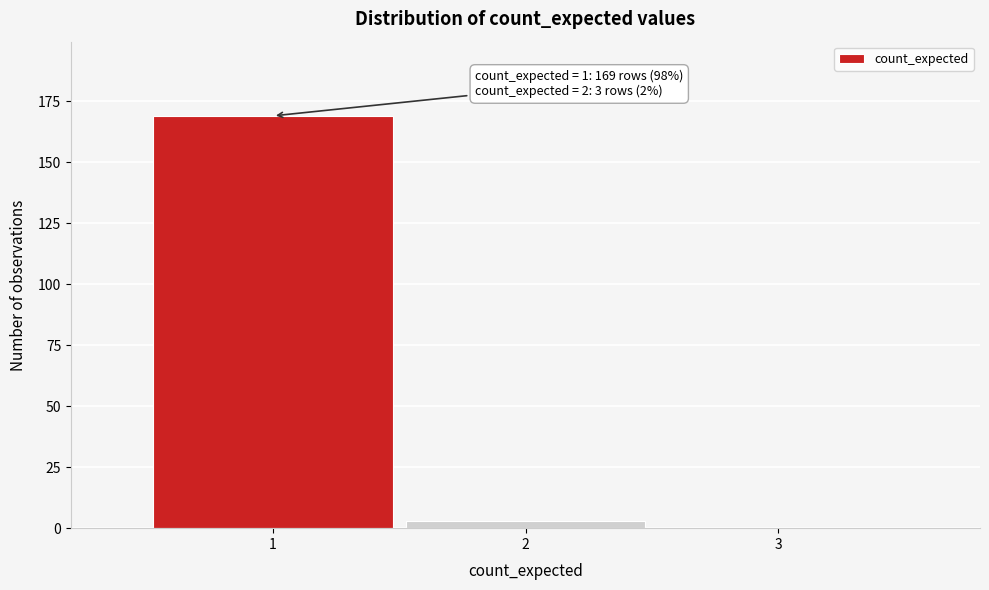

Over which range of the x-axis is the bar tallest?

0.5 to 1.5